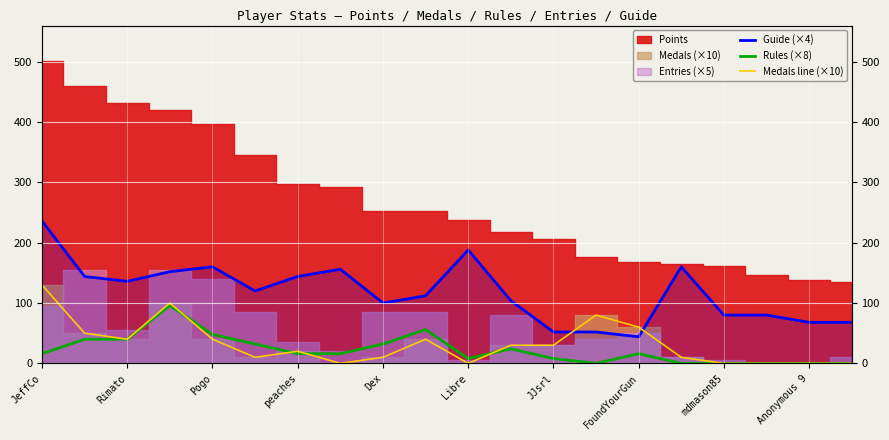

How many values in the Medals line (×10) series are below 30?

10